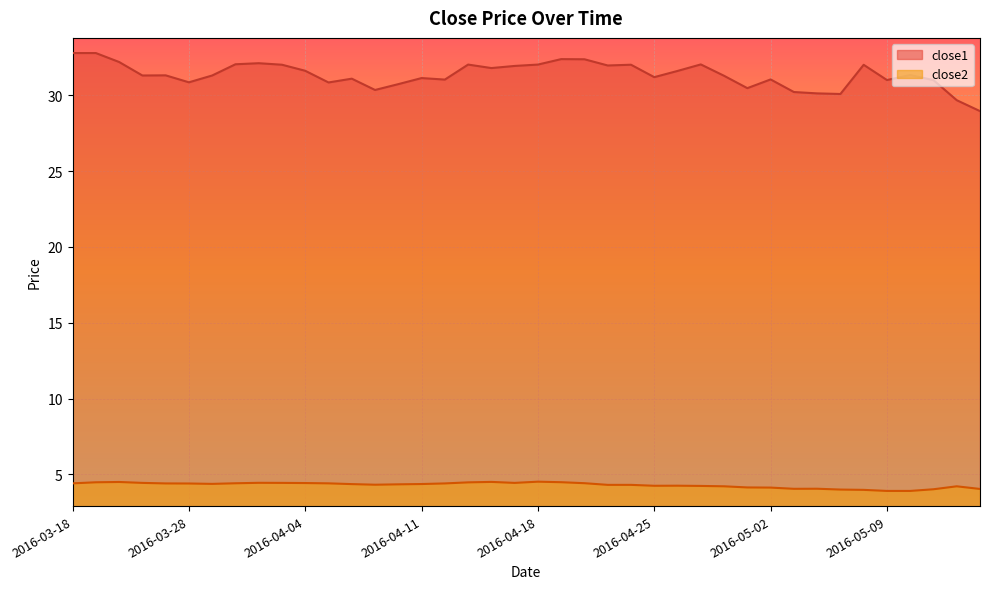

What are all the series names shown in the legend?

close1, close2